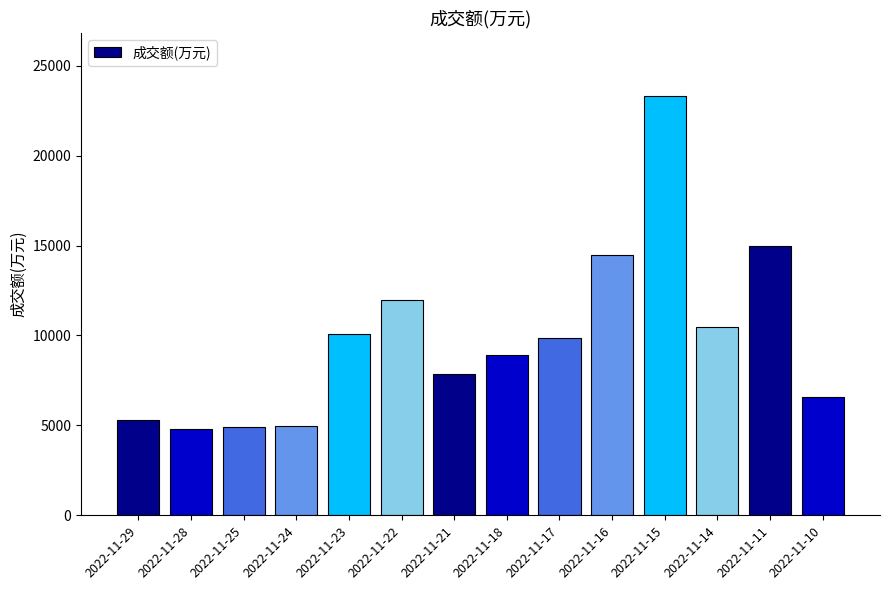

What is the change in value from 2022-11-29 to 2022-11-25?

-360